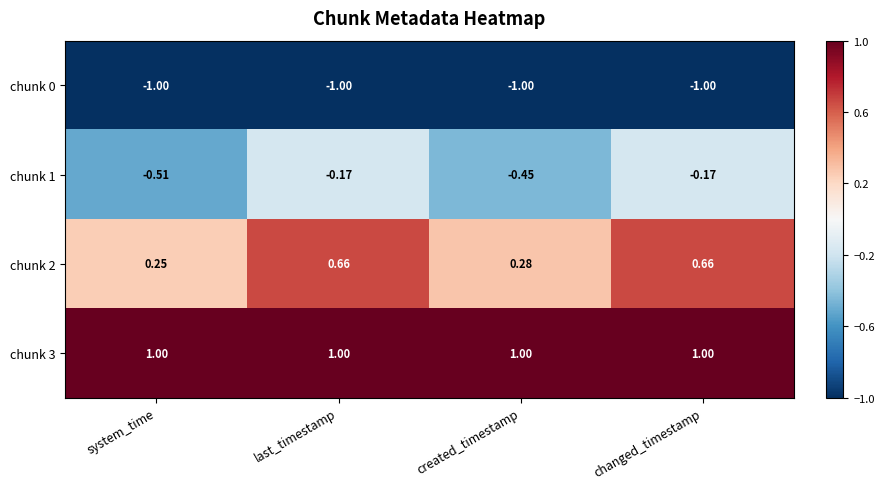

Which category has the lowest value in the chunk 2 series?

system_time